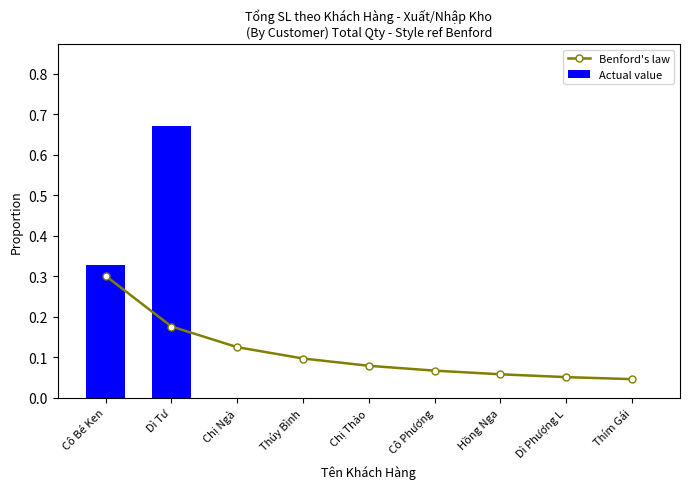

Which series has the largest range (max minus min)?

Actual value